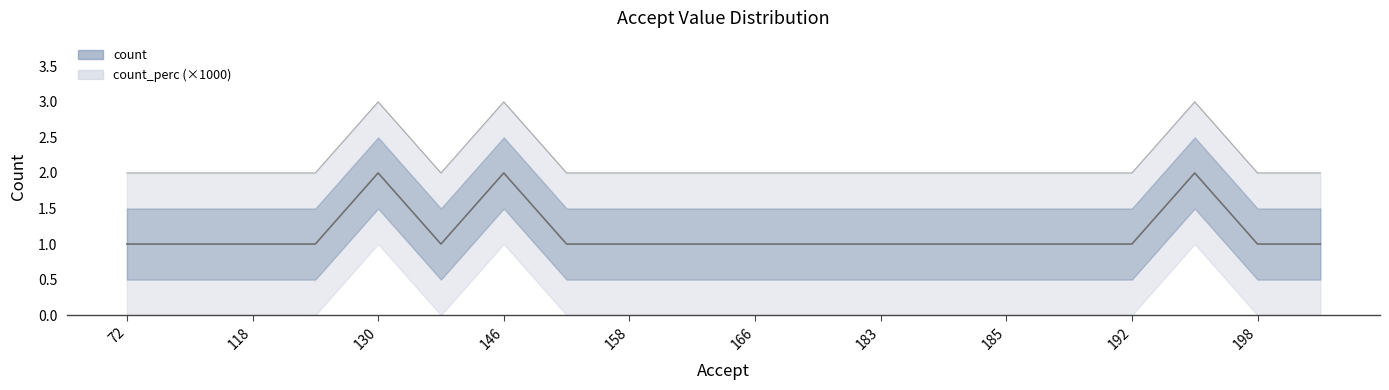

The count series shows 2 at 165. True or false?

False